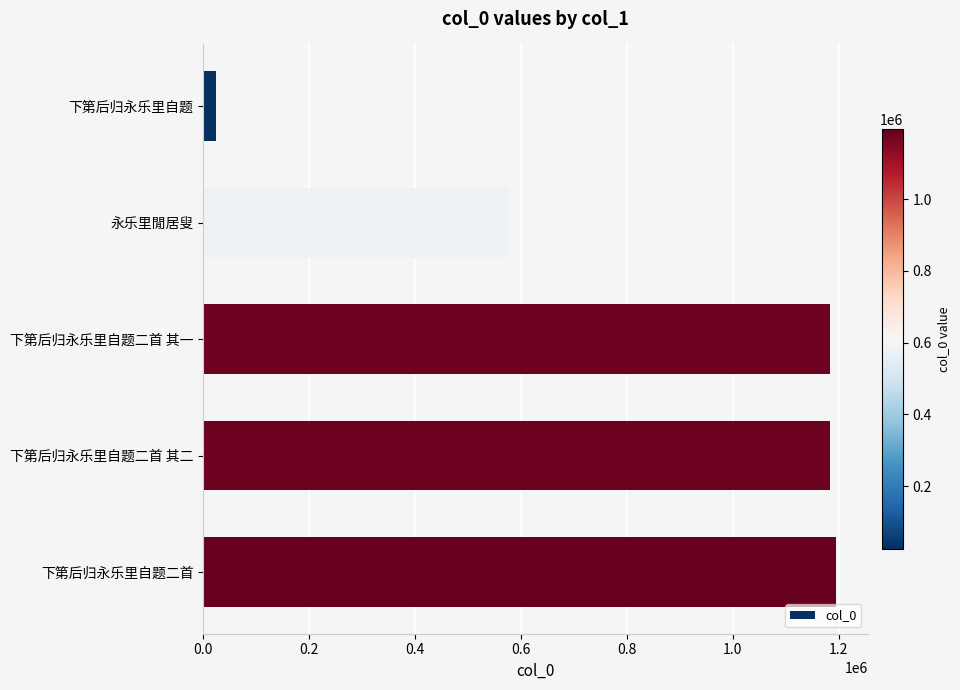

What is the greatest value displayed?

1195159